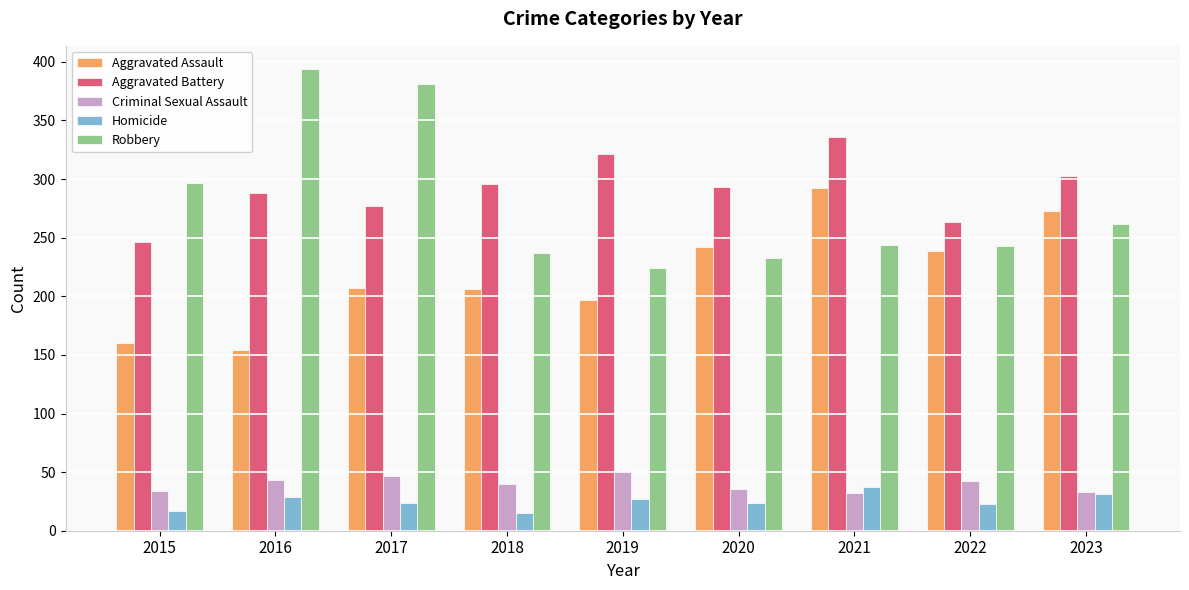

What is the difference between the maximum and minimum values in the Robbery series?

170